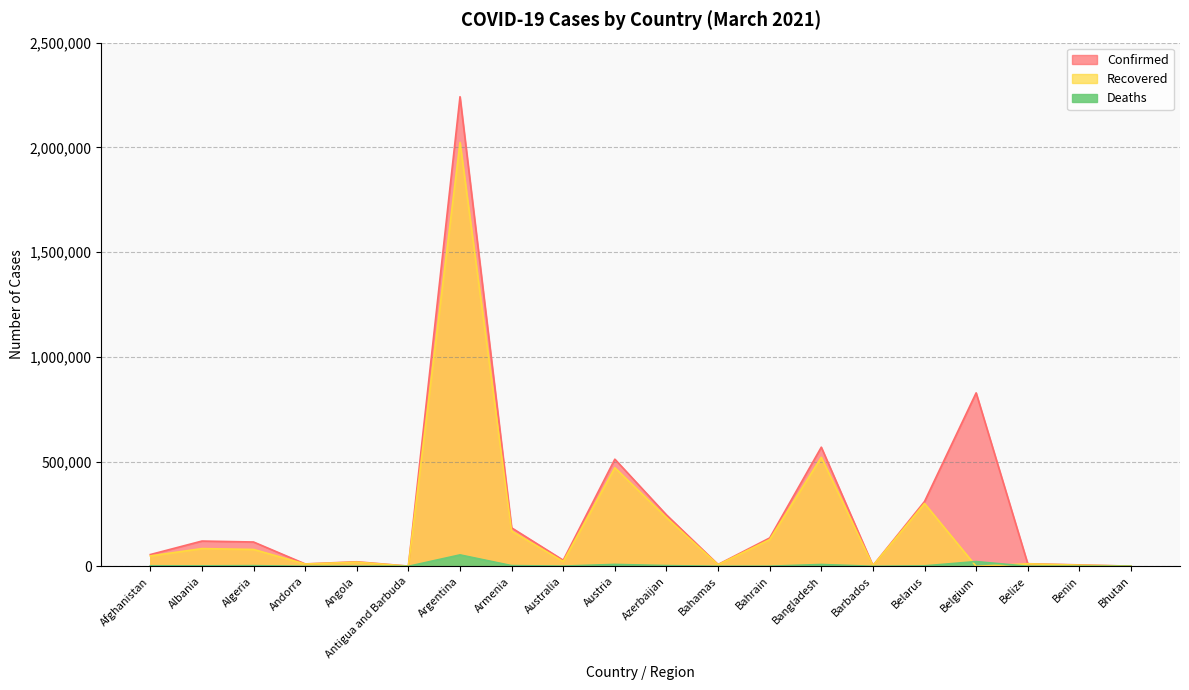

Between Armenia and Bahamas, which series saw the biggest shift?

Confirmed